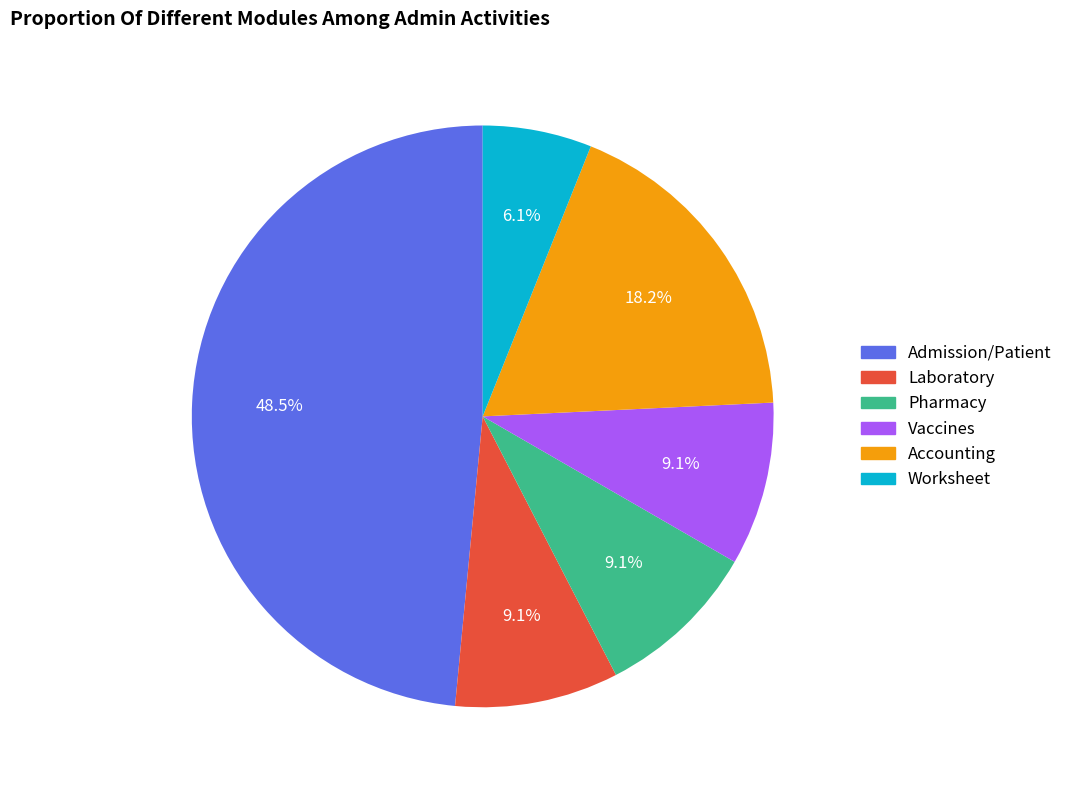

Which slice is the smallest?

Worksheet